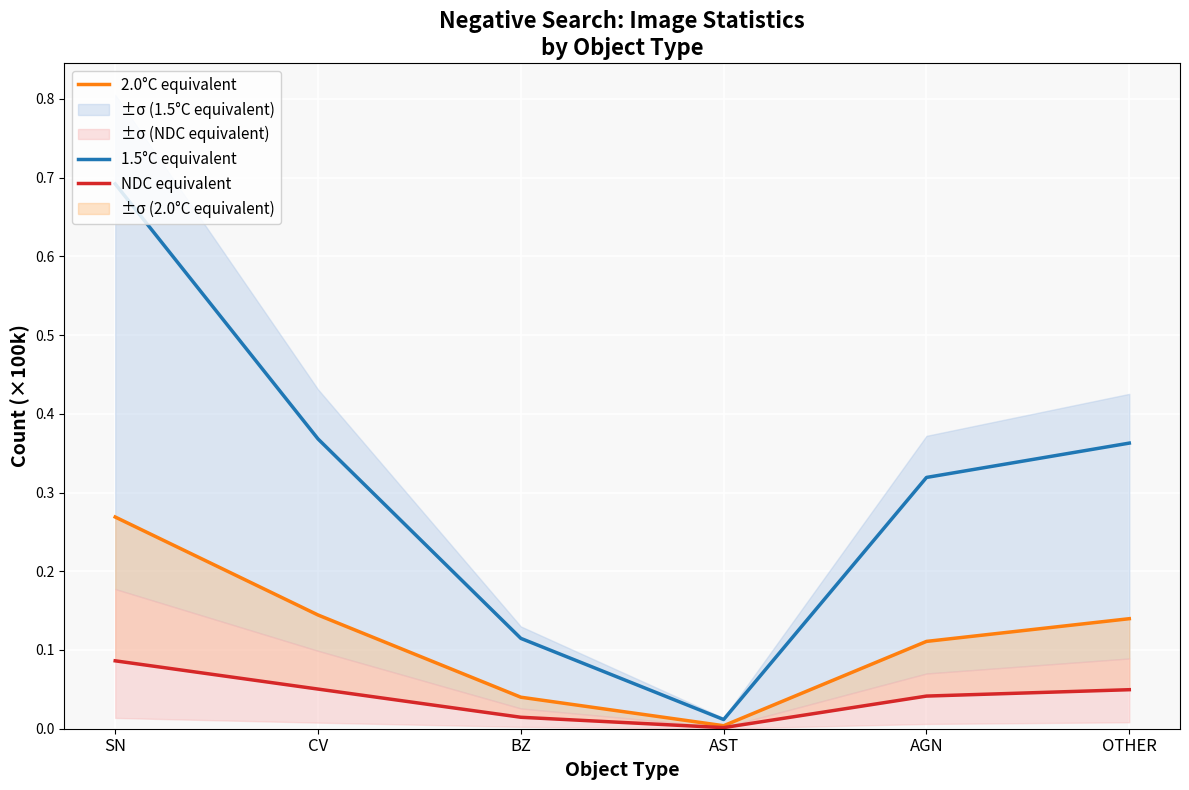

True or false: 2.0°C equivalent has a value of 0.2 at OTHER.

False